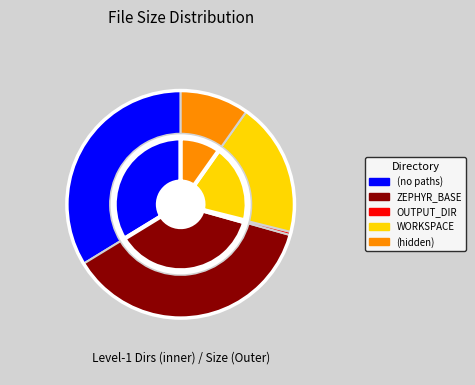

Rank the categories by outer value from highest to lowest.

ZEPHYR_BASE, (no paths), WORKSPACE, (hidden), OUTPUT_DIR